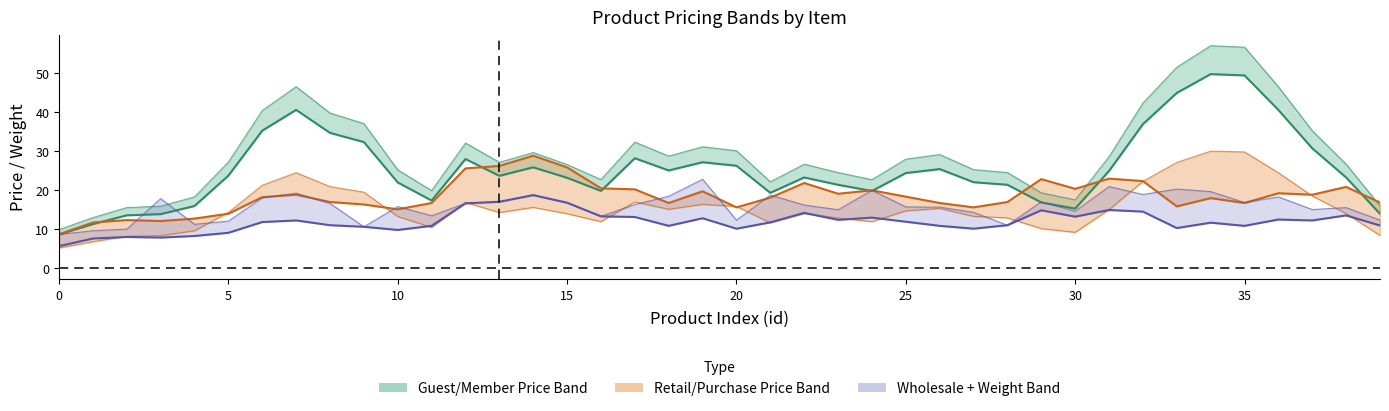

How many values in the Wholesale Price/lb series are below 11?

16